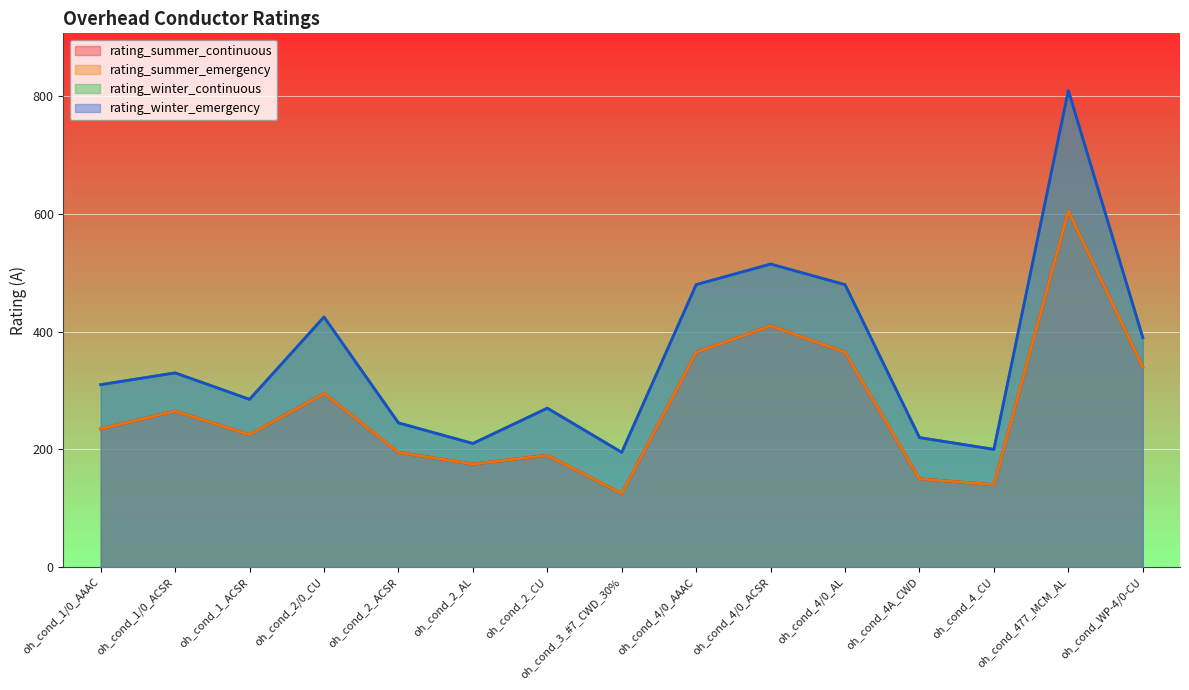

Which label corresponds to the smallest value in the chart?

oh_cond_3_#7_CWD_30%